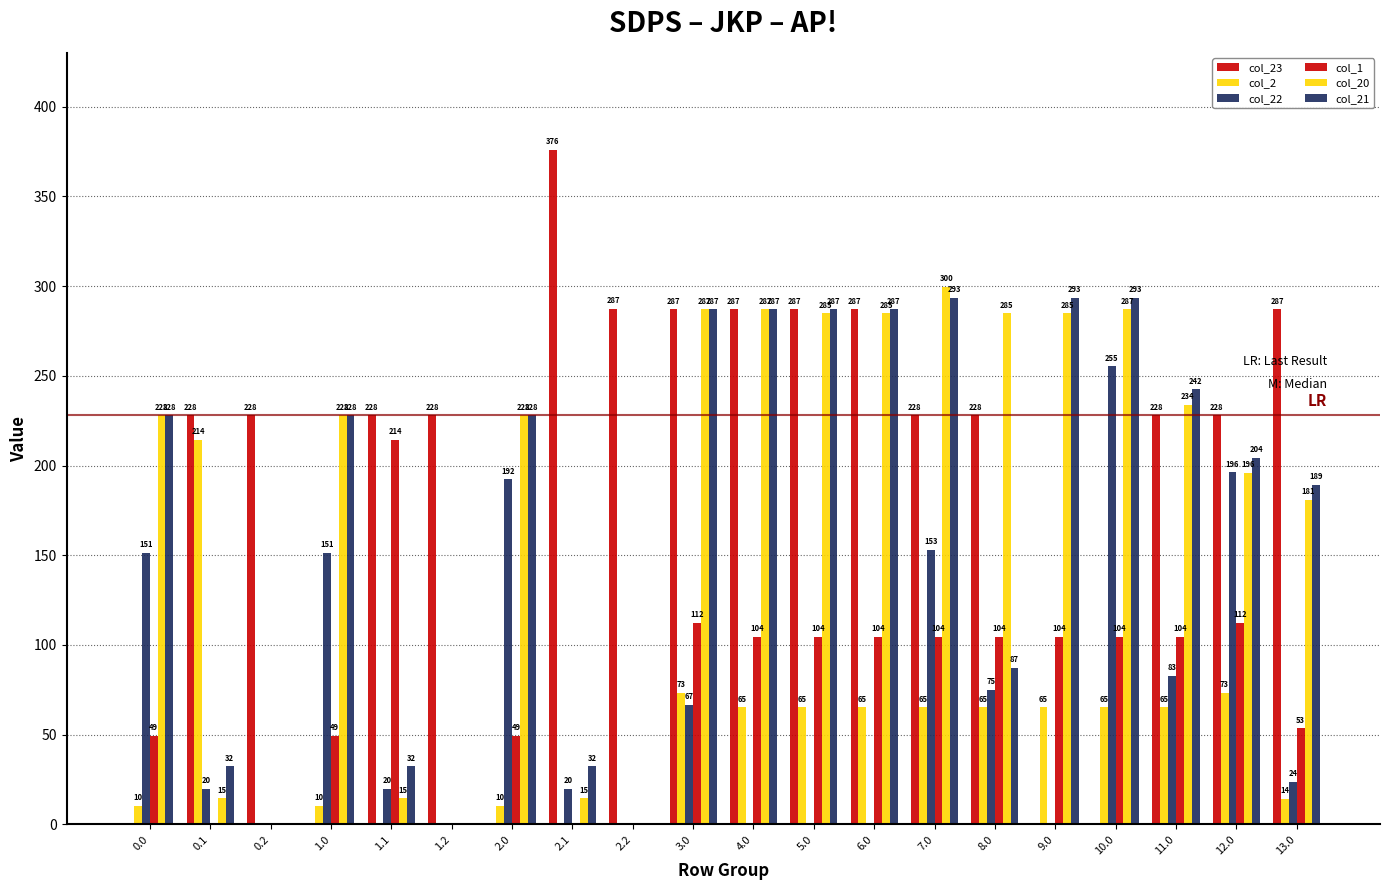

Which category has the lowest value in the col_1 series?

0.1